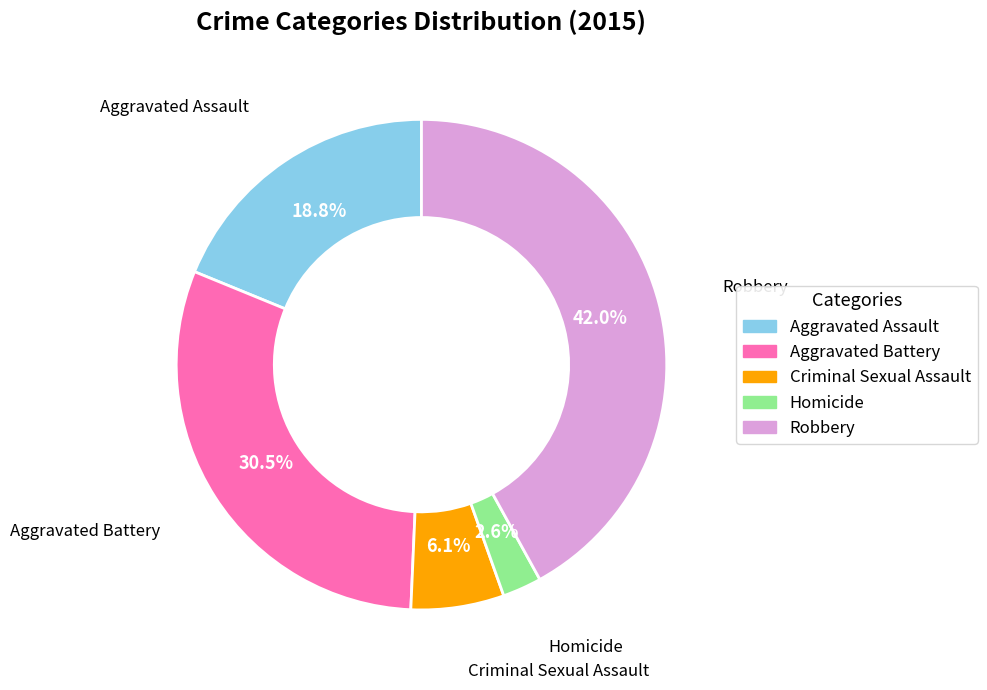

To the nearest percent, what percentage of the pie is Homicide?

3%